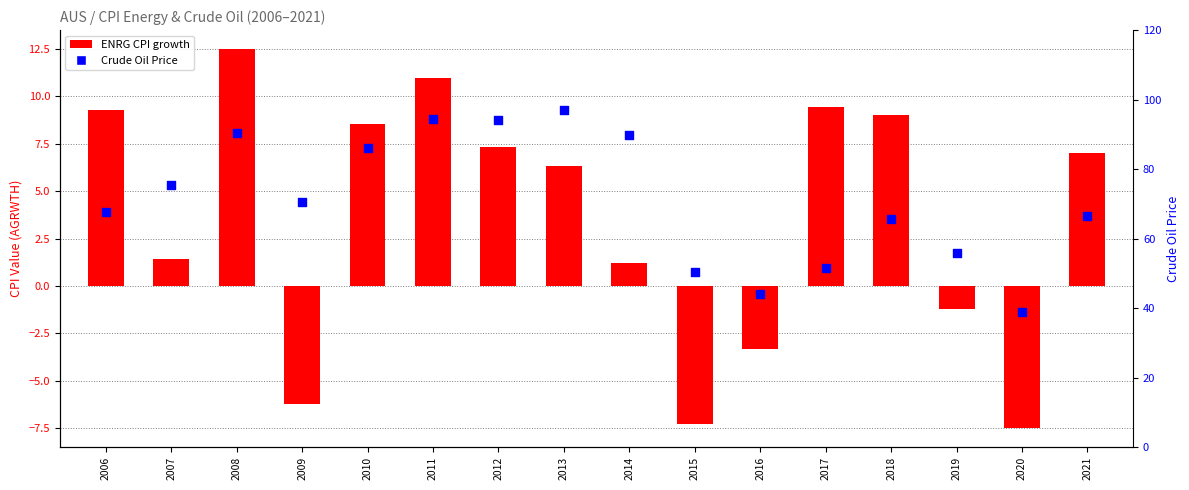

At which category is the sum across all series the highest?

2011